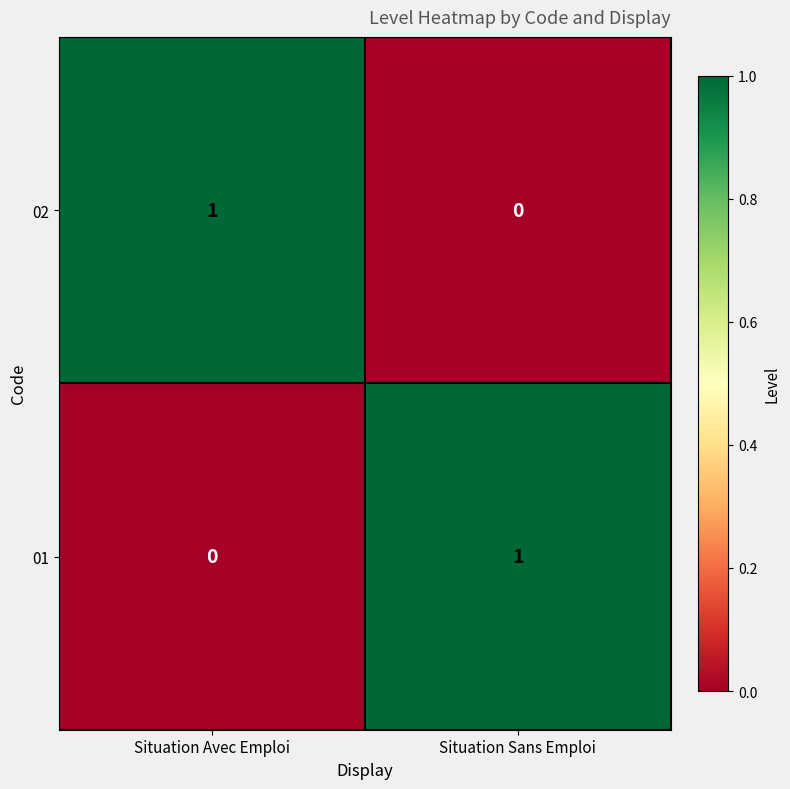

At which label does 01 reach its peak?

Situation Sans Emploi